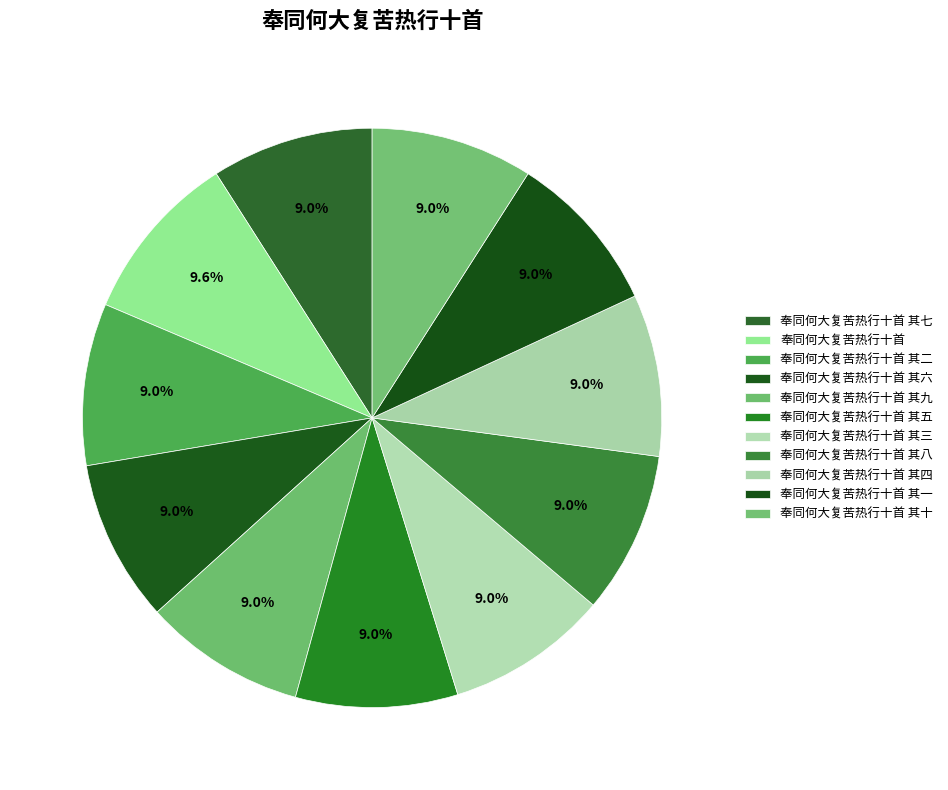

Count the number of slices in the pie.

11